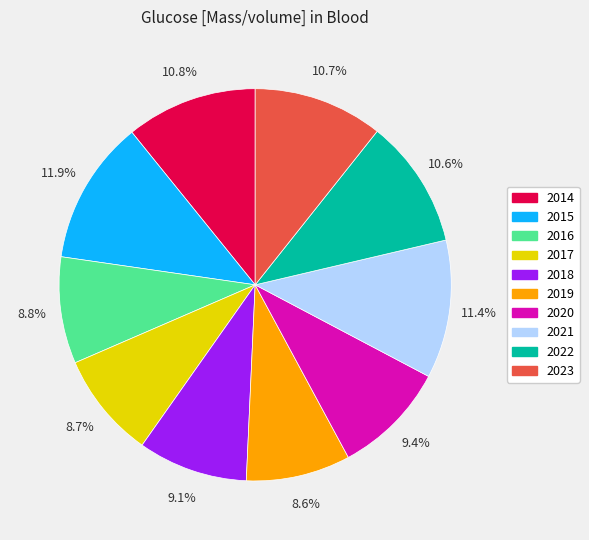

Is there a majority slice in this chart?

No